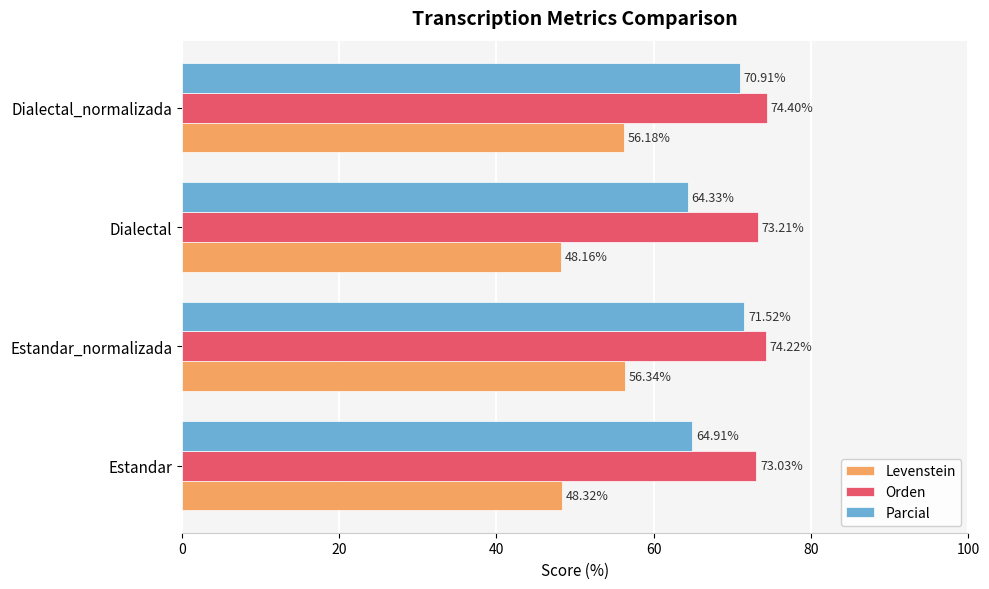

What is the difference between the maximum and minimum values in the Parcial series?

7.2